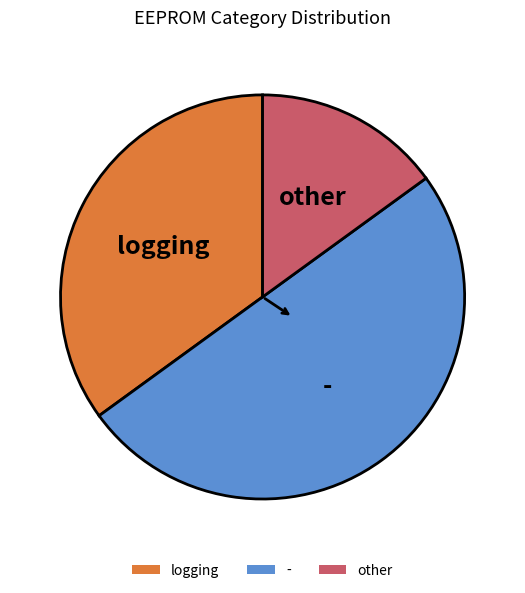

Does logging account for over 50% of the chart?

No